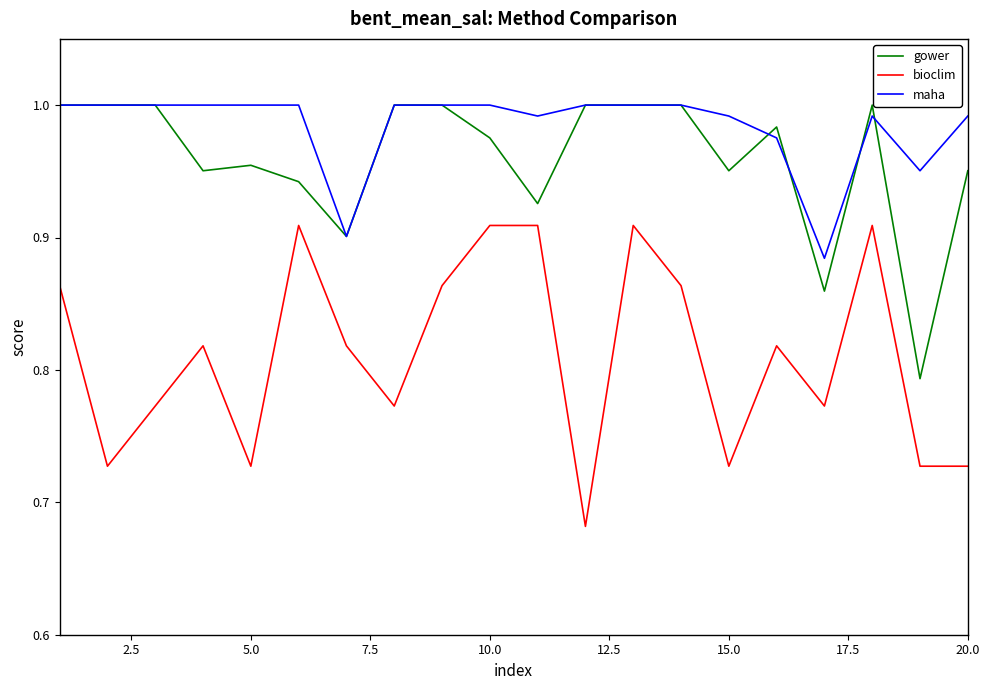

True or false: maha and bioclim intersect in this chart.

False